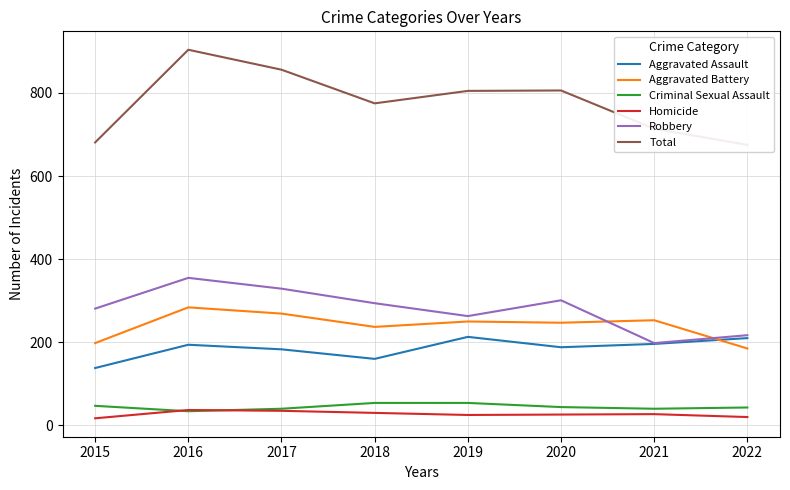

Is the value of Criminal Sexual Assault at 2017 greater than the value of Aggravated Assault at 2019?

No